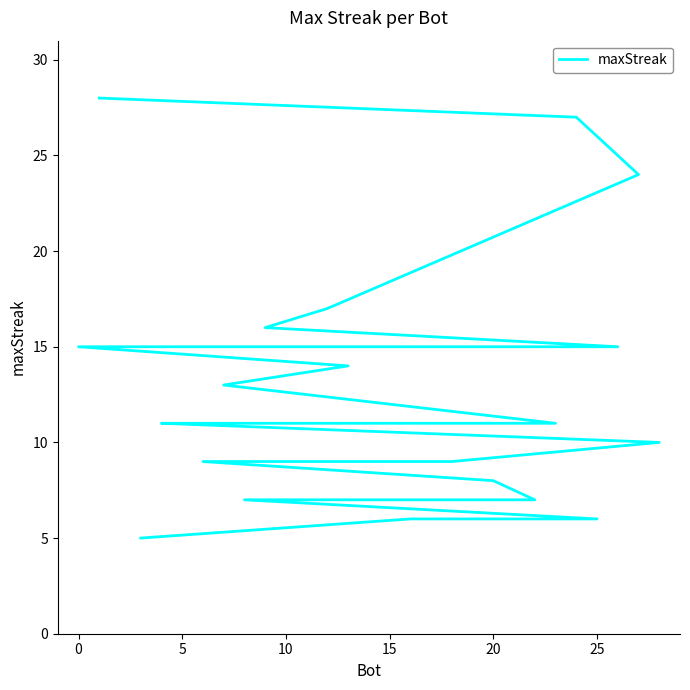

What is the difference between the second highest and minimum values?

22